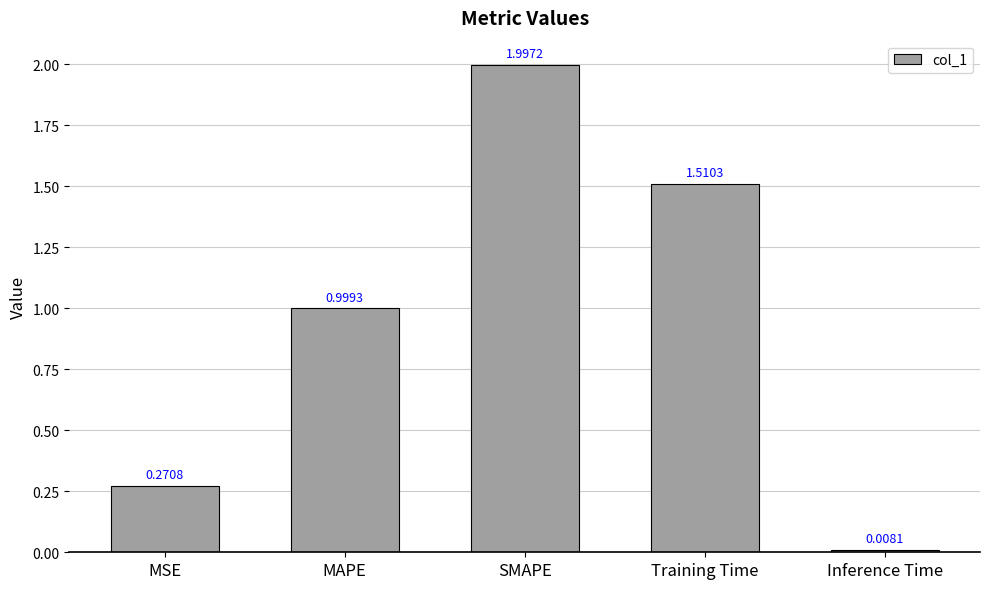

Read the value at MAPE.

1.0